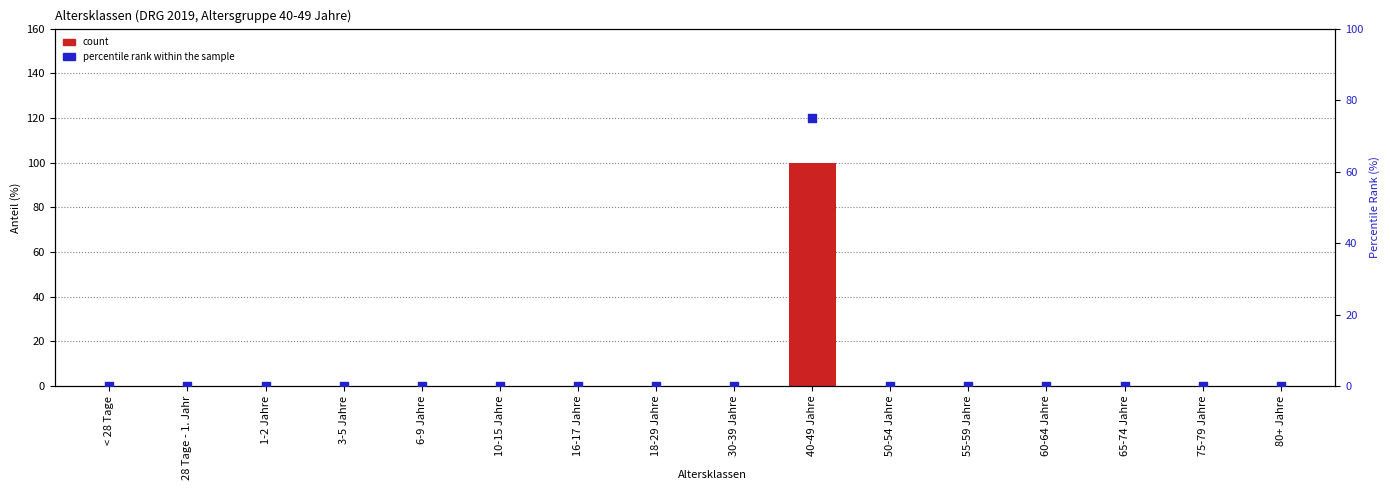

At which category is the sum across all series the highest?

40-49 Jahre